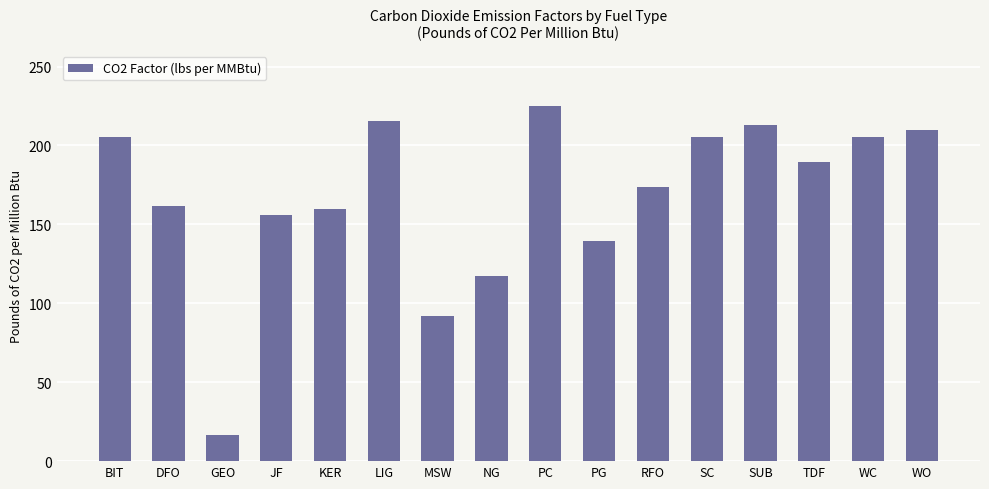

What is the label of the 9th bar from the left?

PC